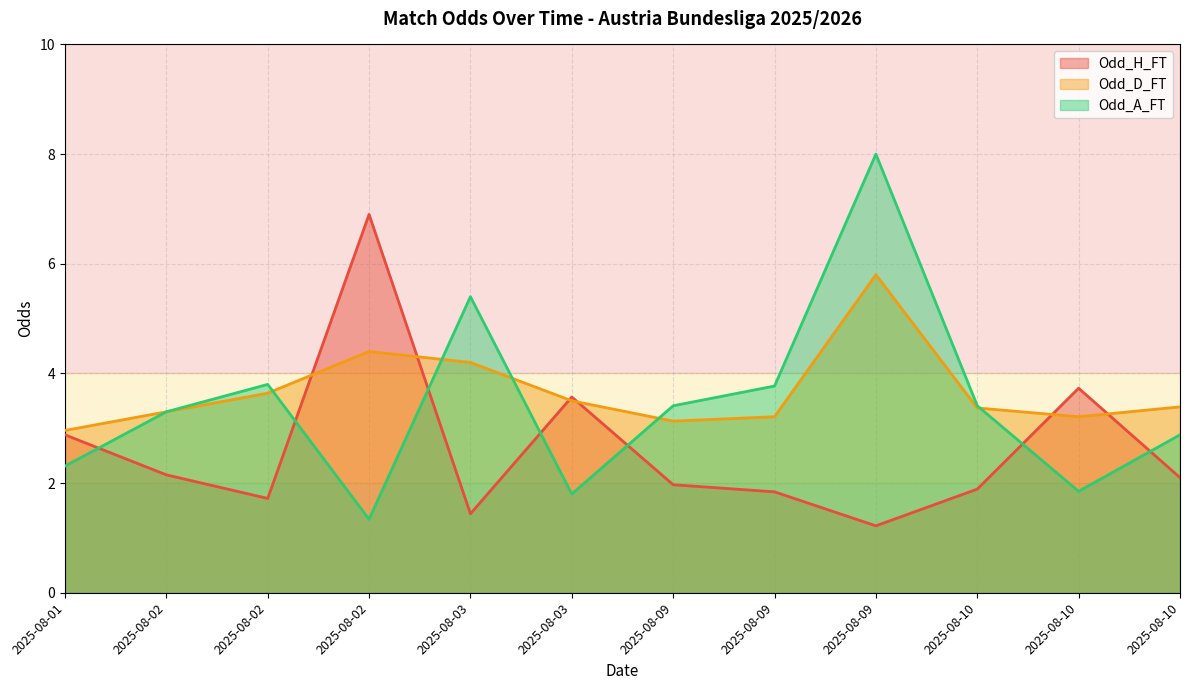

At which category is the sum across all series the highest?

2025-08-09